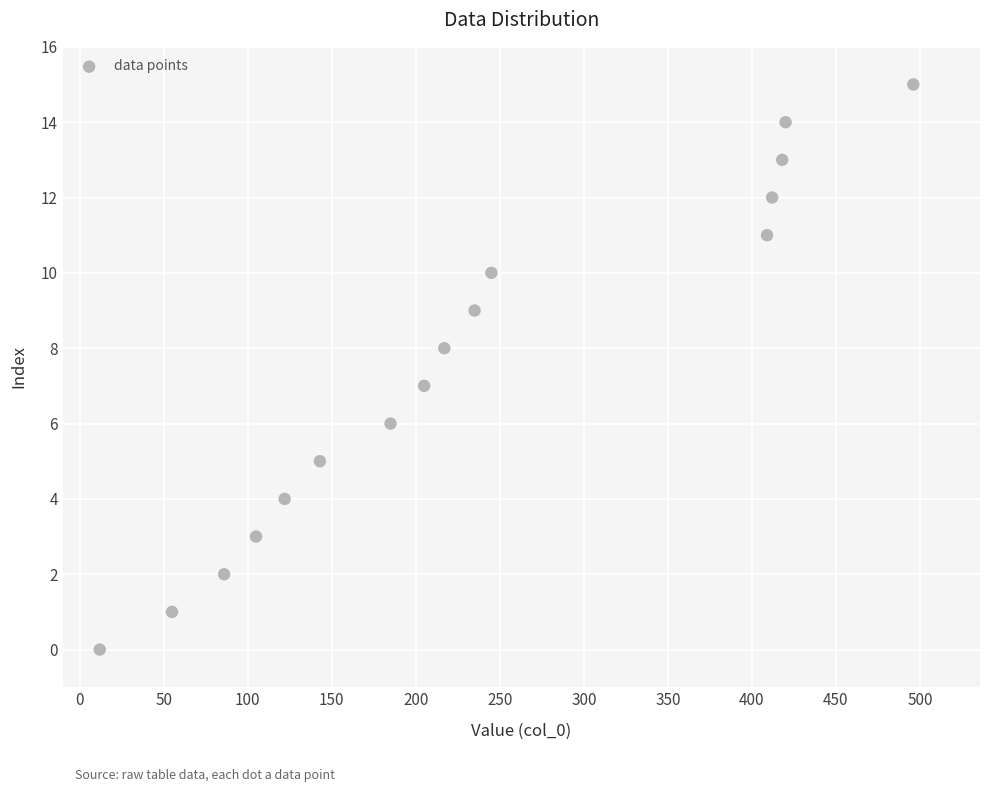

What is the range of X values (max minus min)?

484